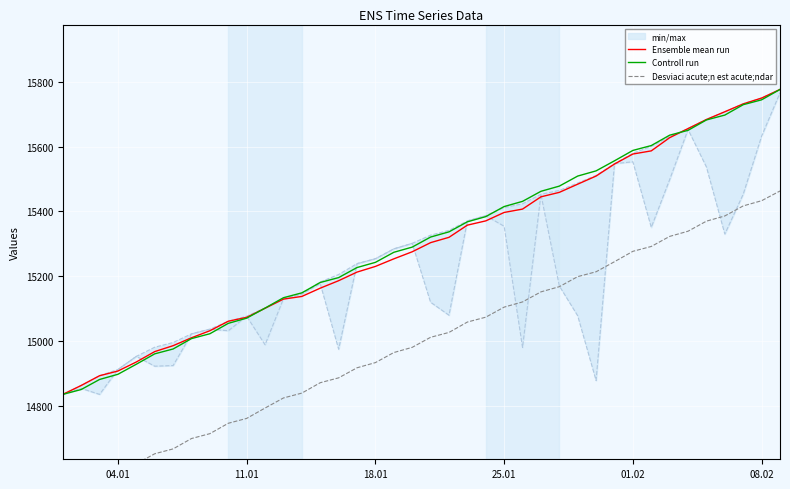

What is the minimum value for Controll run?

14836.0